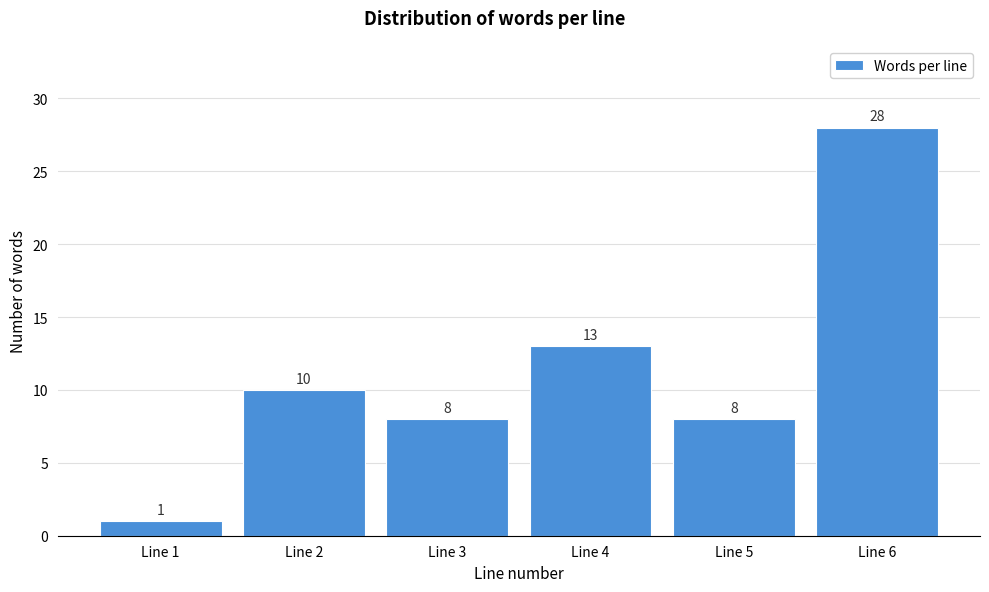

Reading left to right, extract all data points from this chart.

Line 1=1	Line 2=10	Line 3=8	Line 4=13	Line 5=8	Line 6=28